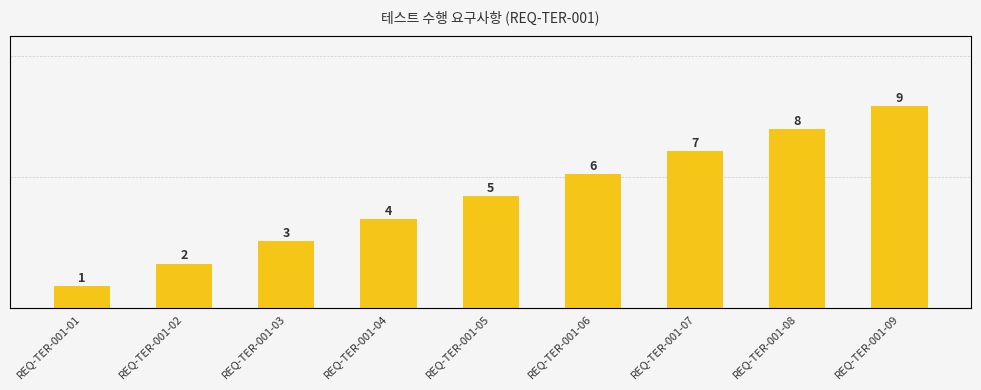

What is the difference between the maximum and minimum values?

8